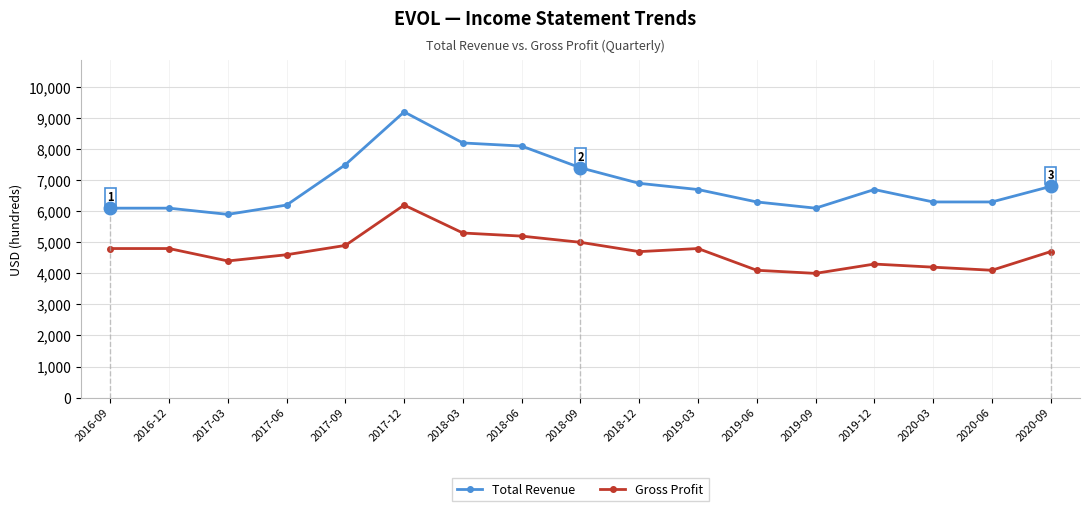

What value does the Total Revenue series have at 2017-12?

9200